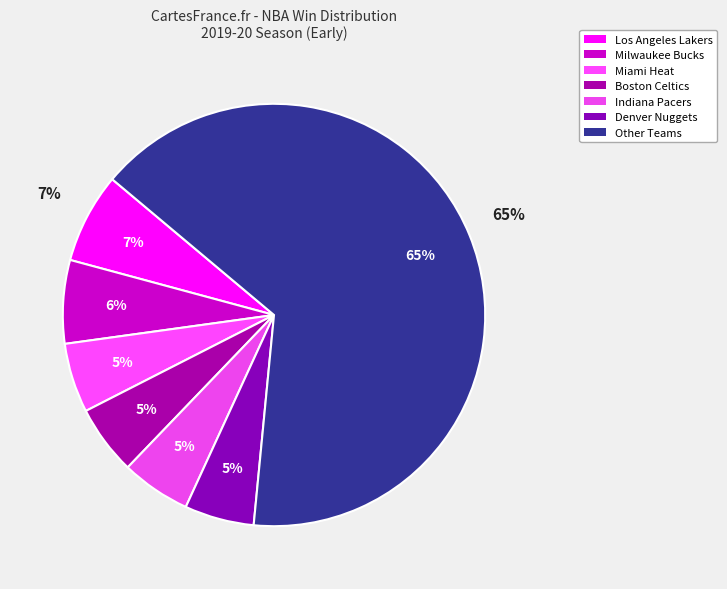

Is there any slice that represents more than half of the pie?

No